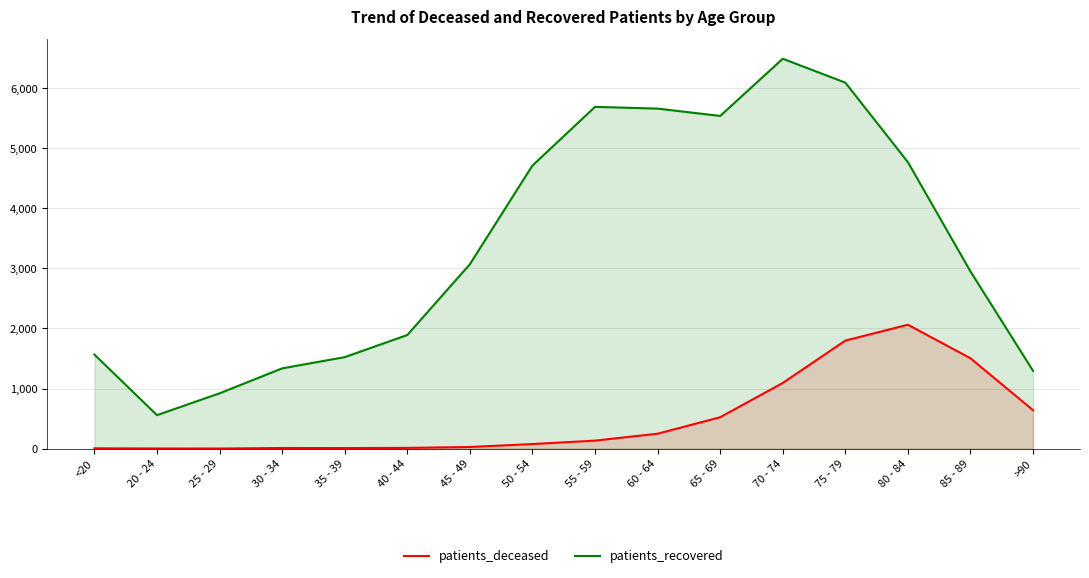

What is the total value across all series at 45 - 49?

3097